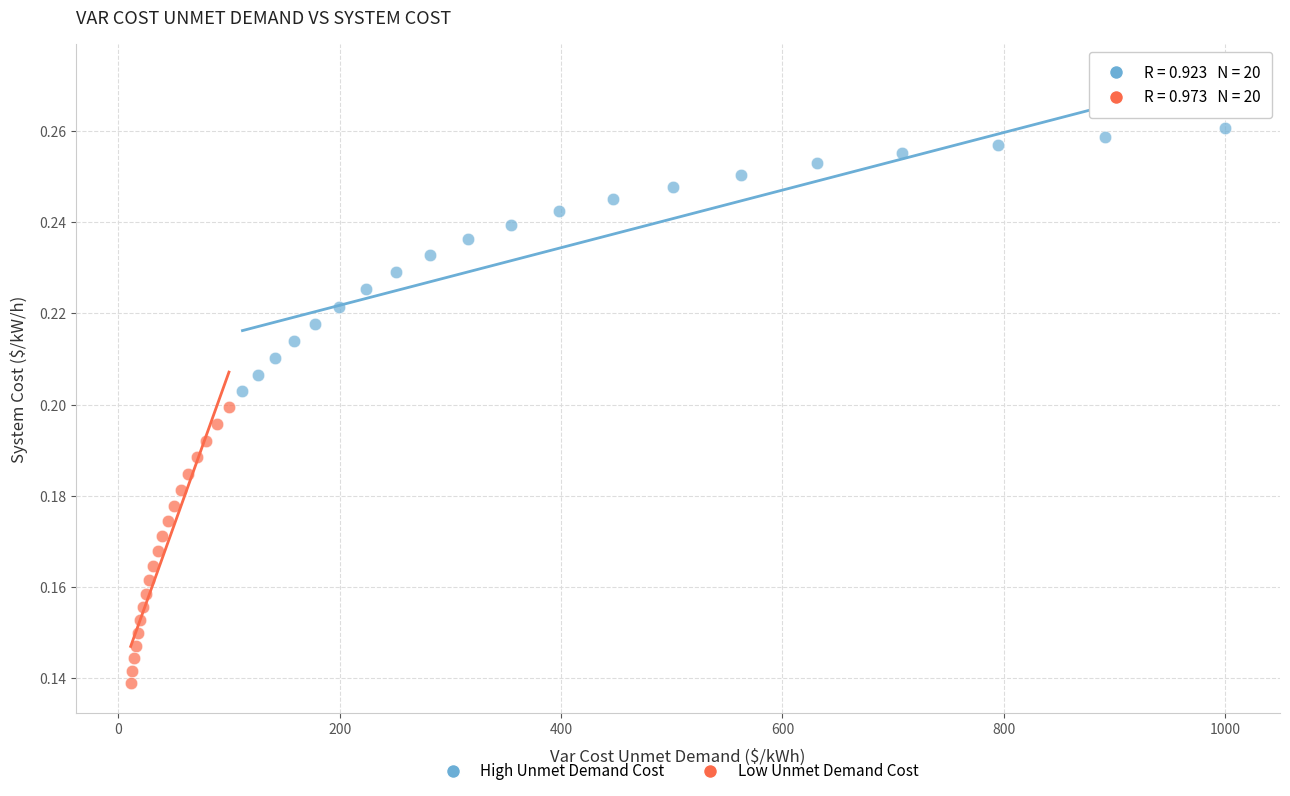

What are all the series names shown in the legend?

High Unmet Demand Cost, Low Unmet Demand Cost